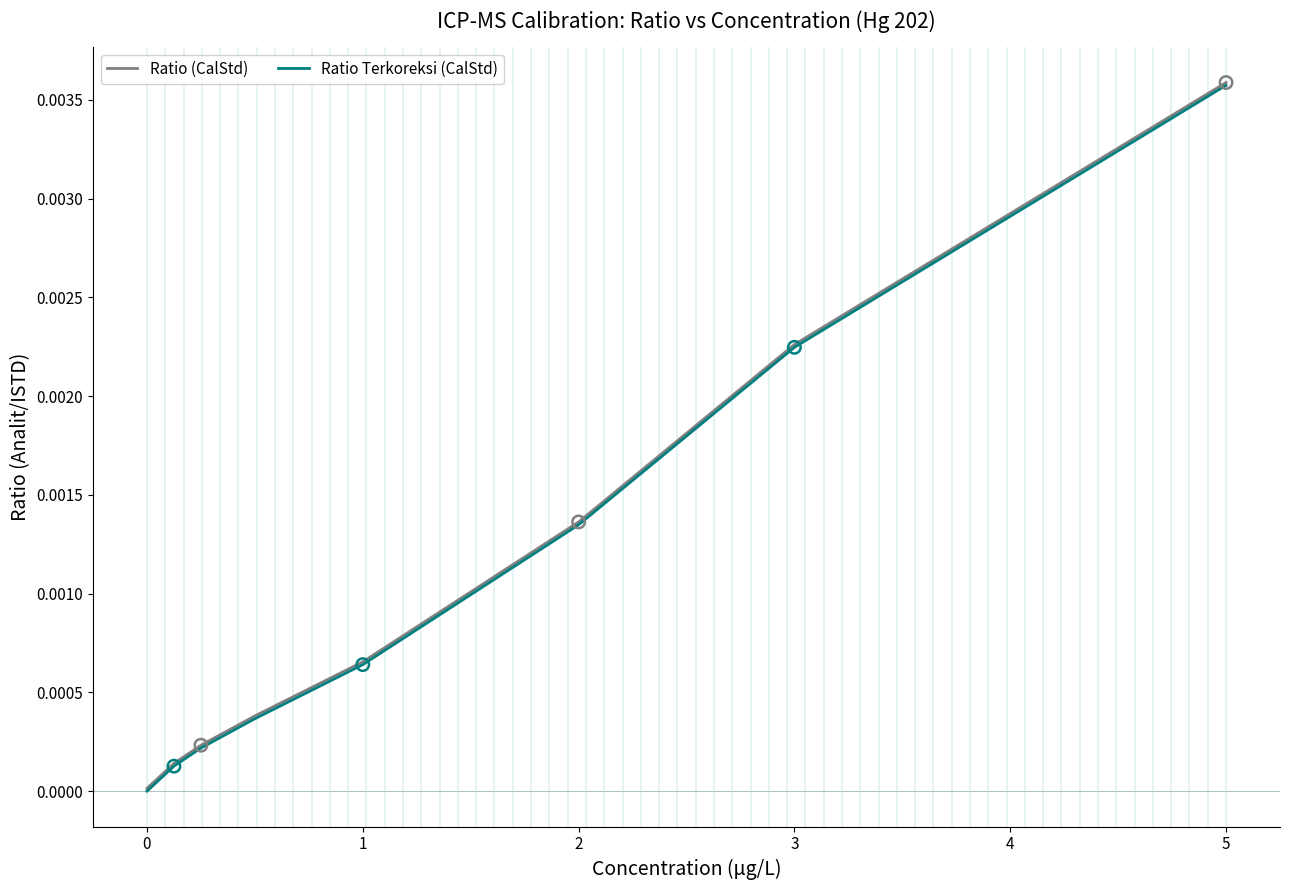

At which category is the sum across all series the highest?

5